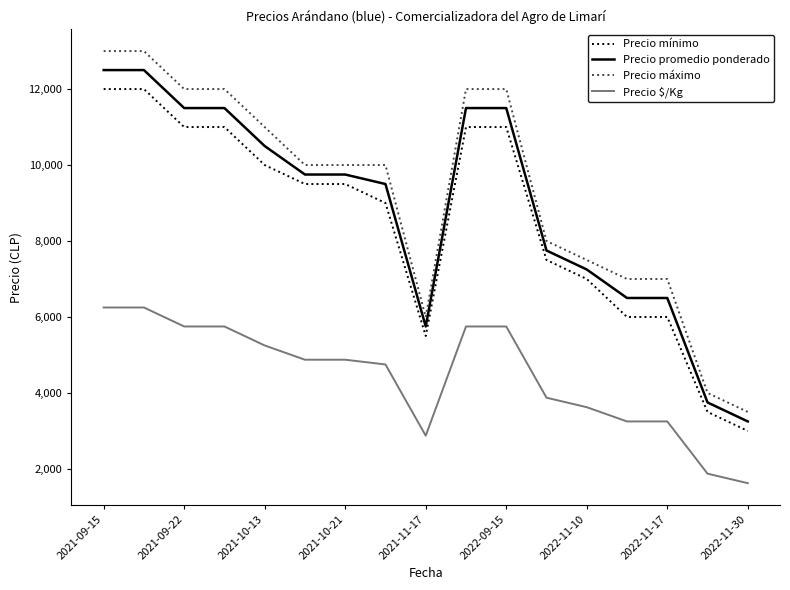

What is the difference between the maximum and minimum values in the Precio máximo series?

9500